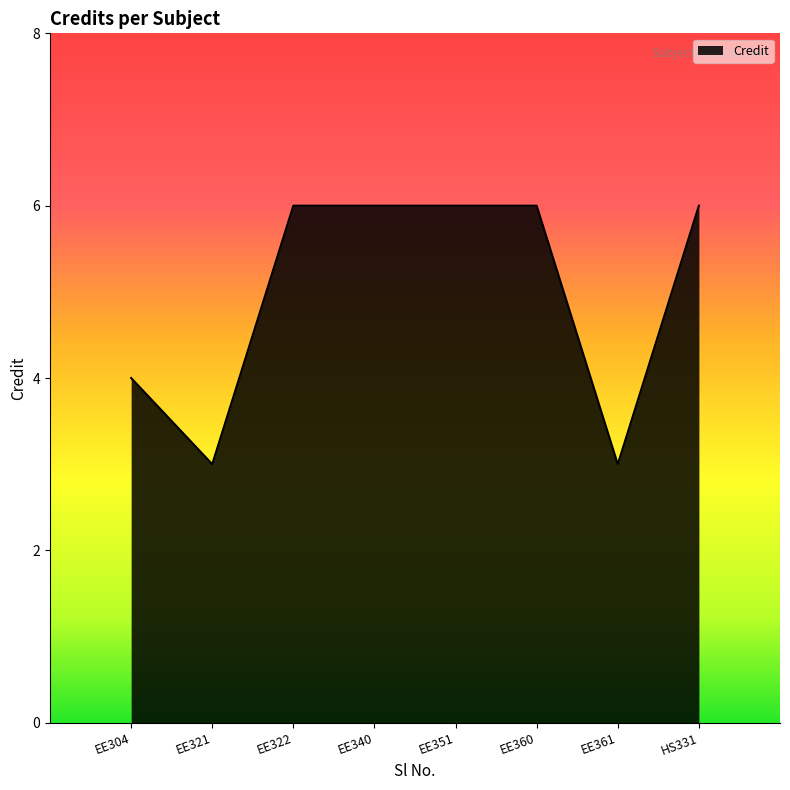

True or false: the data has more than 2 interior local peaks.

False